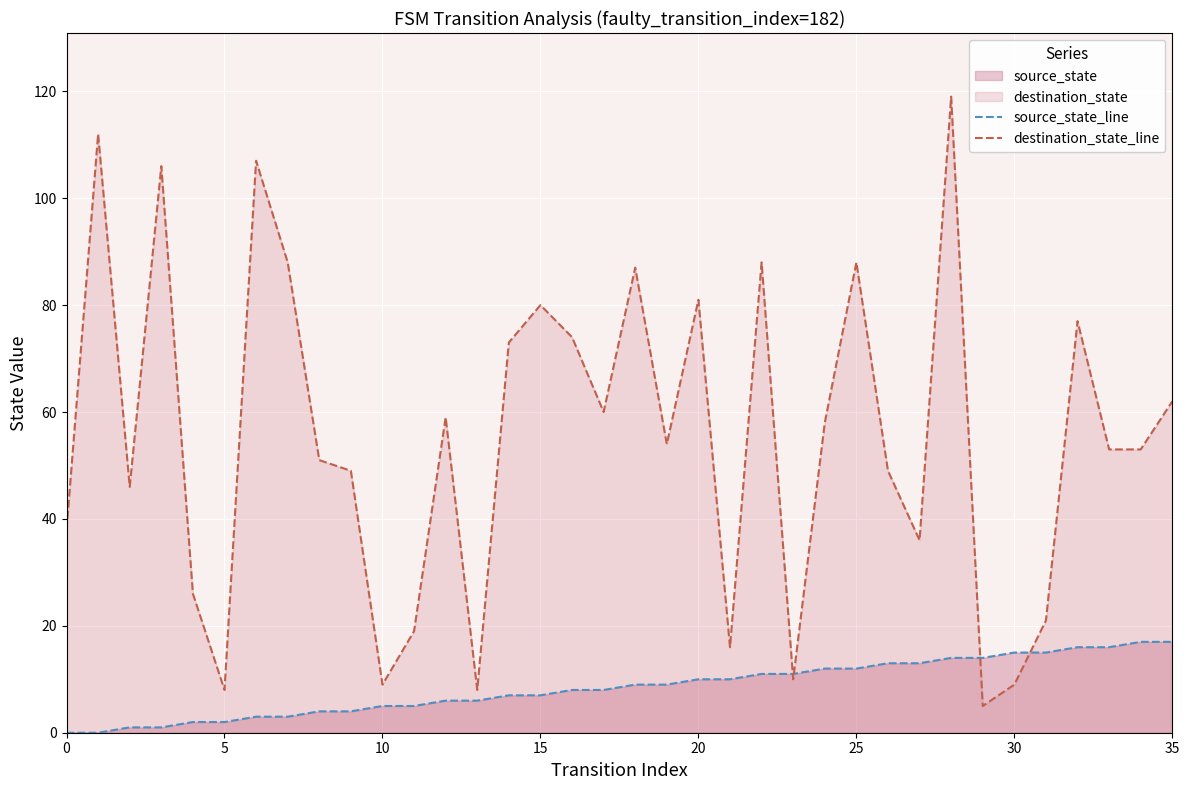

True or false: source_state_line has more than 1 interior local peaks.

False